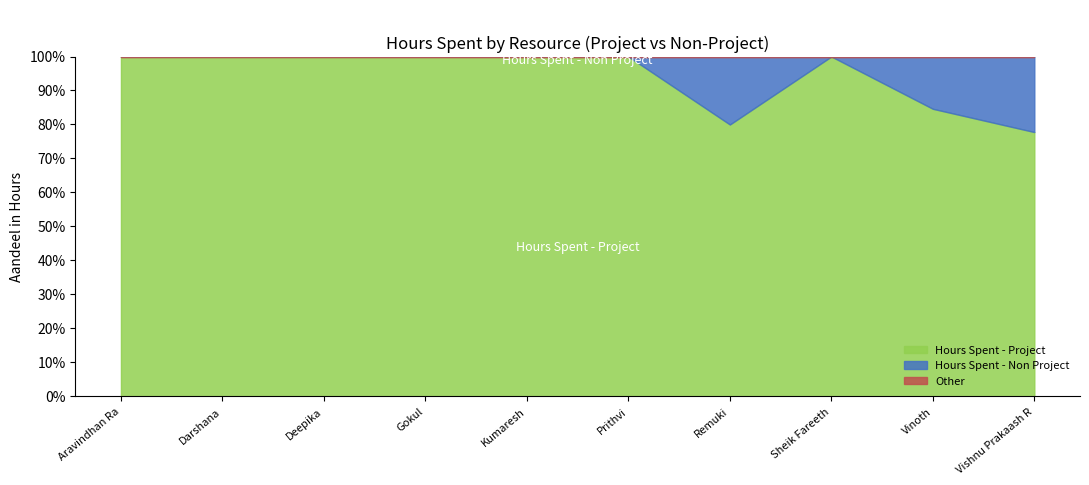

Reading left to right, transcribe all the data shown in this chart.

Hours Spent - Project: Aravindhan Ra=4.5	Darshana=4.5	Deepika=4.5	Gokul=4.5	Kumaresh=5.0	Prithvi=4.5	Remuki=4.0	Sheik Fareeth=4.5	Vinoth=5.5	Vishnu Prakaash R=3.5
Hours Spent - Non Project: Aravindhan Ra=0.0	Darshana=0.0	Deepika=0.0	Gokul=0.0	Kumaresh=0.0	Prithvi=0.0	Remuki=1.0	Sheik Fareeth=0.0	Vinoth=1.0	Vishnu Prakaash R=1.0